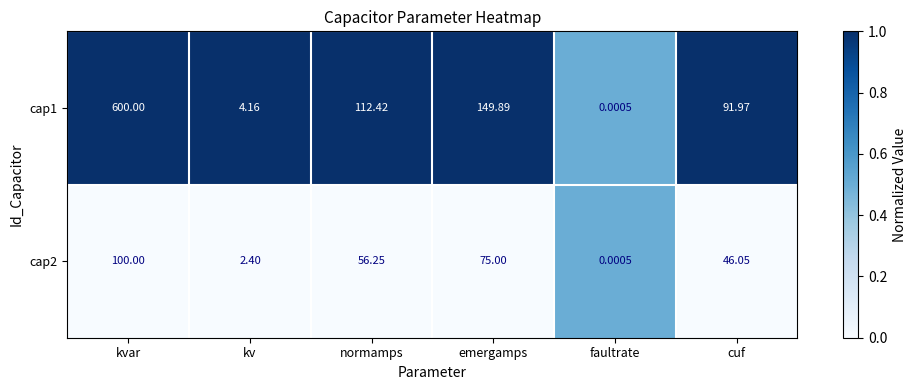

Rank the categories by cap1 value from highest to lowest.

kvar, emergamps, normamps, cuf, kv, faultrate